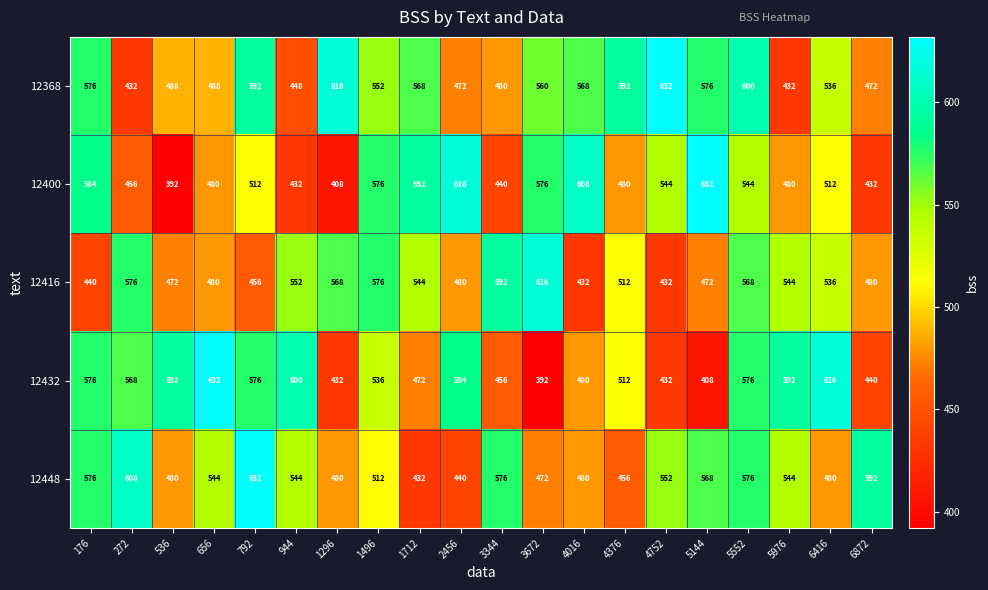

At which label does 12432 reach its minimum?

3672